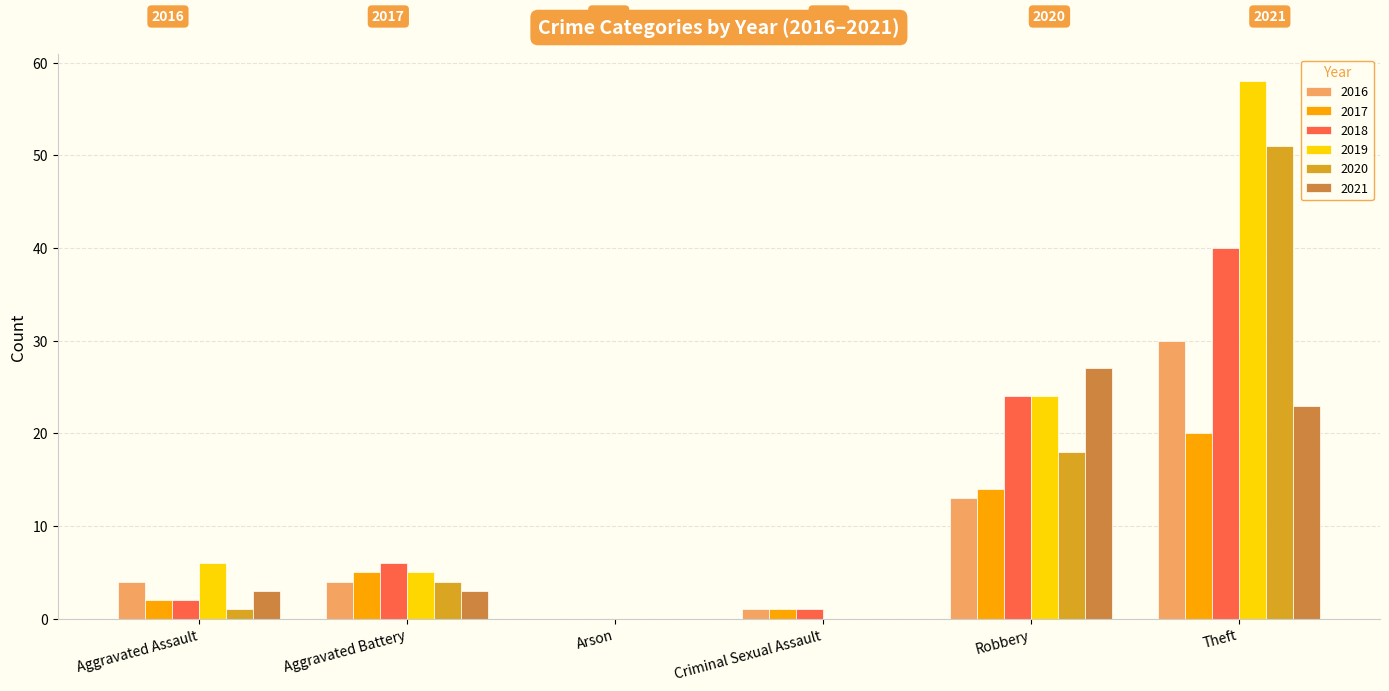

What are all the series names shown in the legend?

2016, 2017, 2018, 2019, 2020, 2021